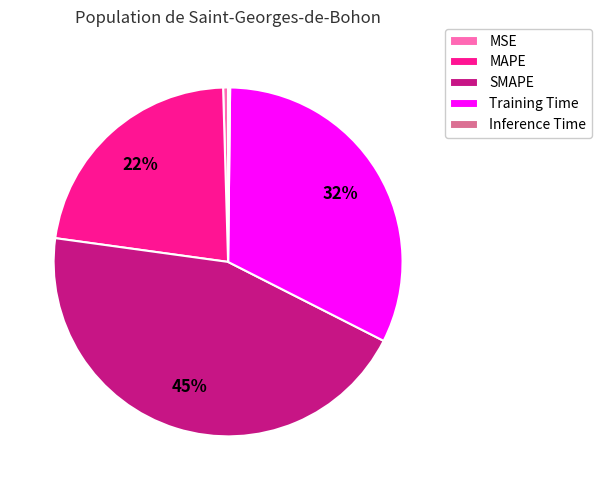

Is the sum of MSE and Training Time greater than half?

No